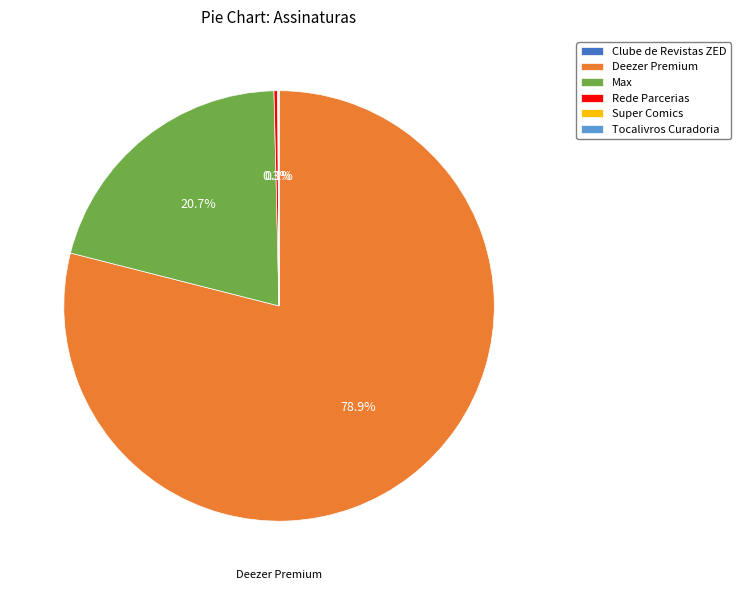

Approximately how many times larger is the value at Deezer Premium compared to Max?

3.8